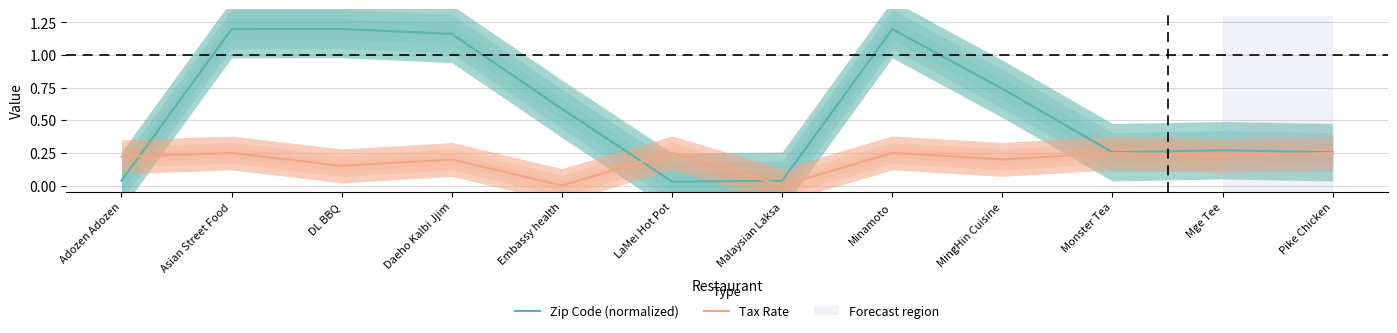

After their last crossing, which series has the higher values: Tax Rate or Zip Code (normalized)?

Zip Code (normalized)